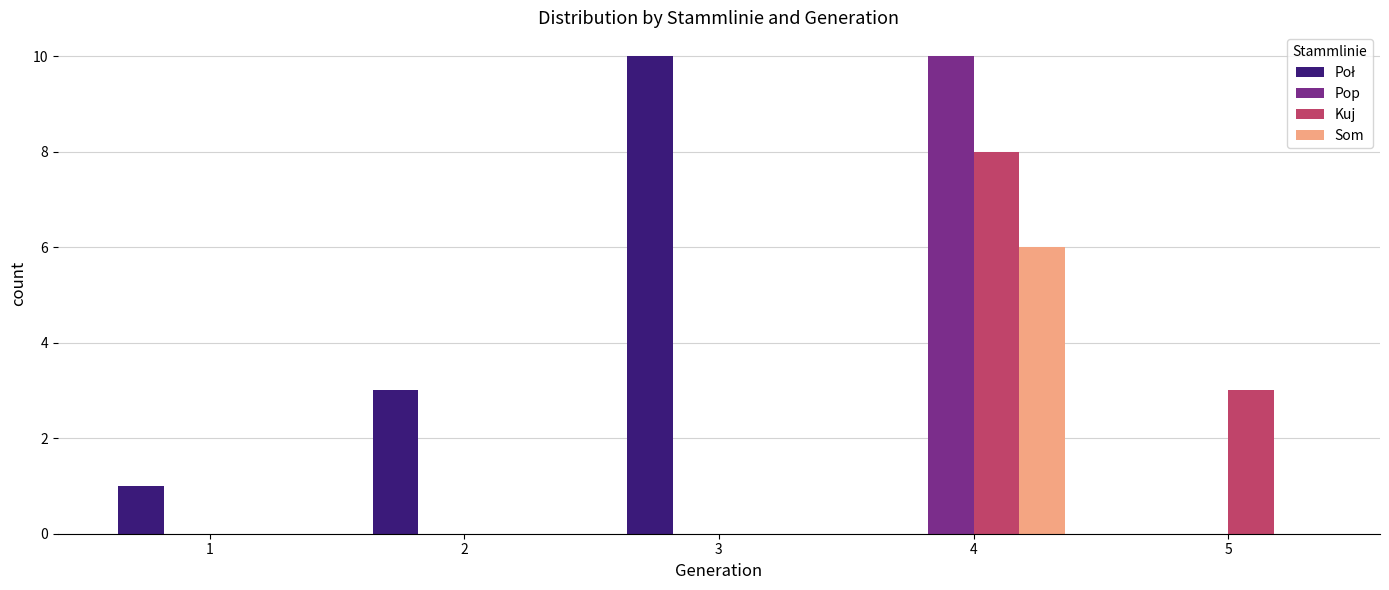

Which category has the highest value in the Som series?

4